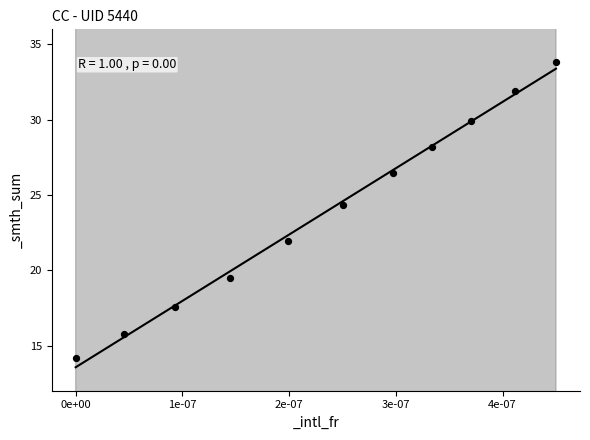

What Y value in the scatter plot is closest to 23?

21.9